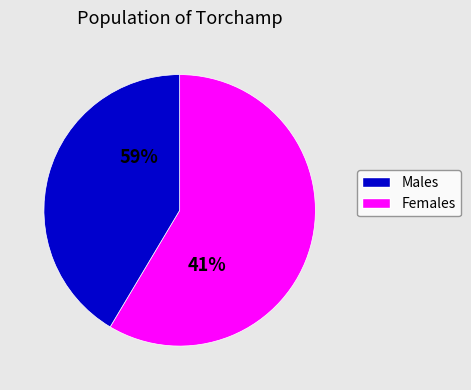

Combined, do 0 and 2 account for over 50%?

No